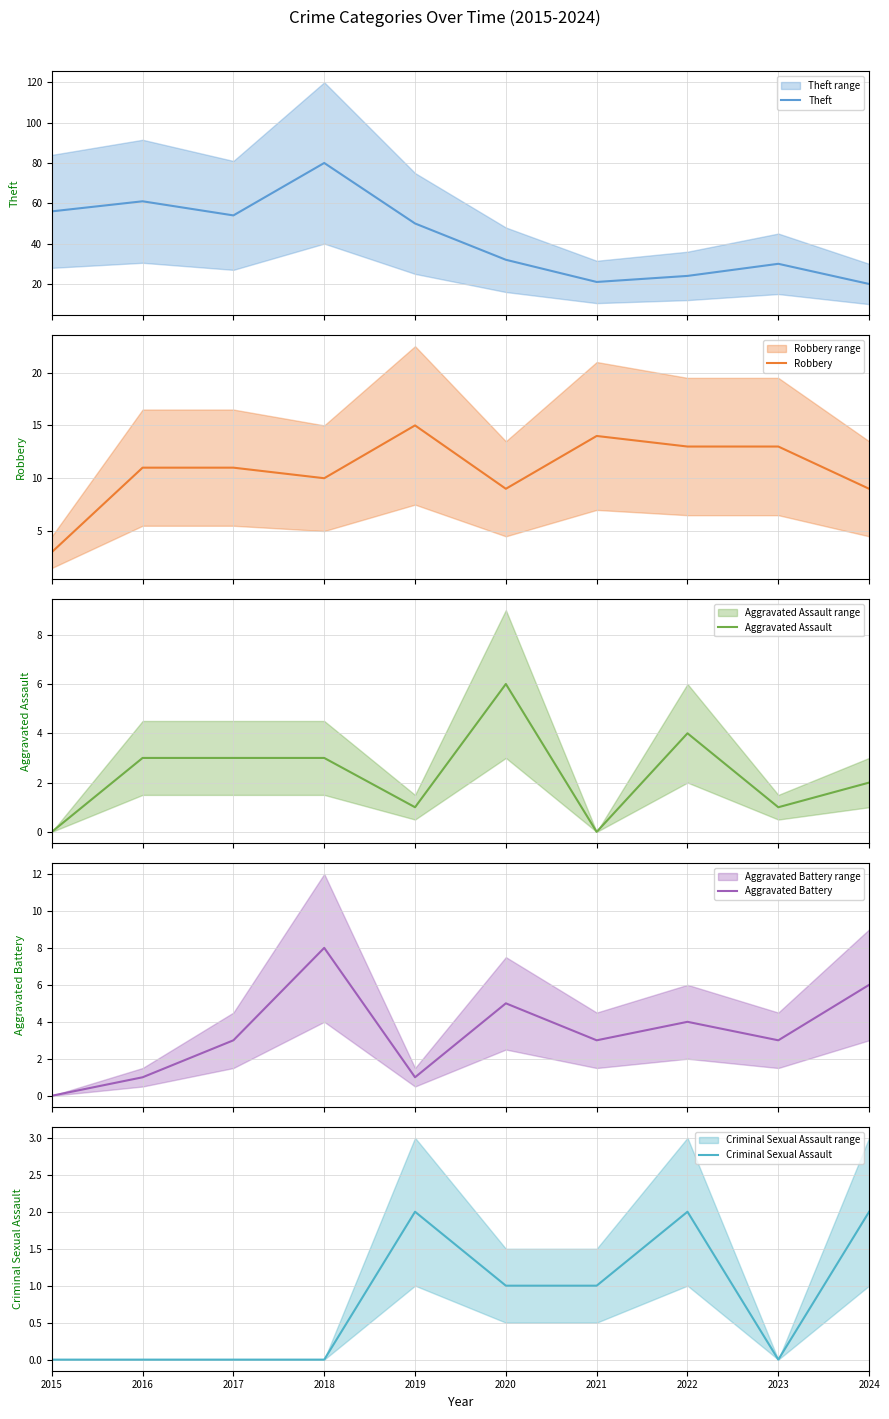

How many data points in Aggravated Battery are above 3?

4